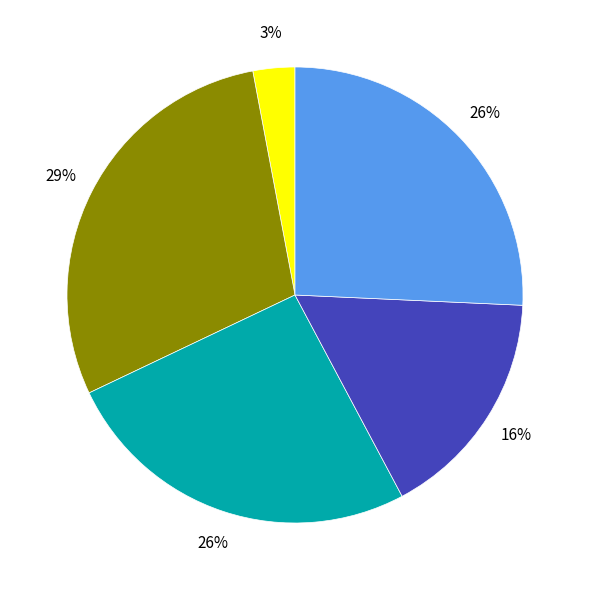

To the nearest percent, what is the difference between the largest and smallest slice percentages?

26%